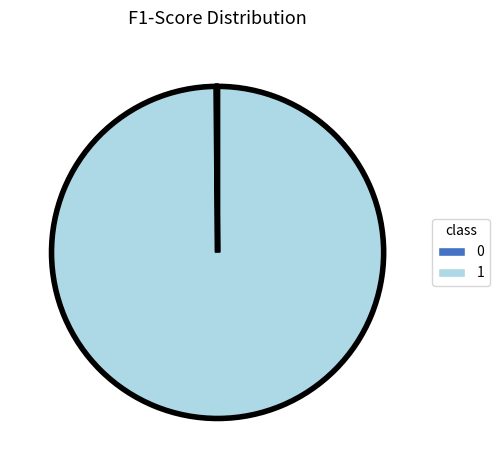

Is it true that 1 is 89% of the pie?

False